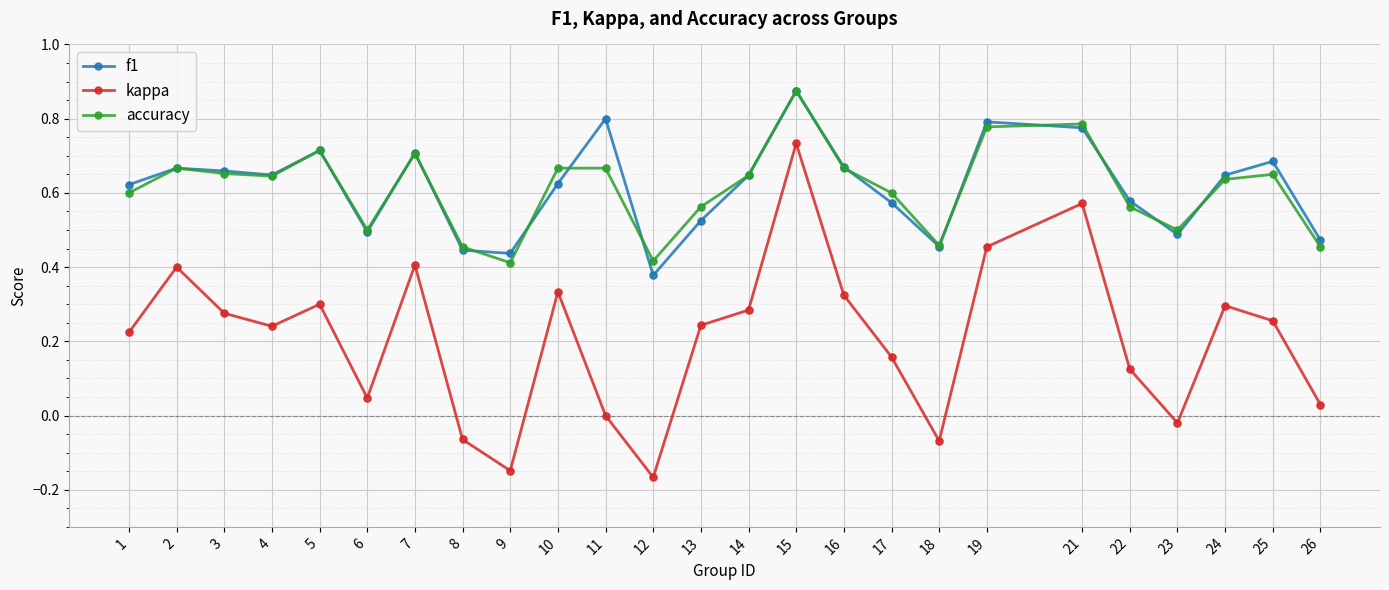

Is the value of f1 at 3 greater than the value of kappa at 24?

Yes